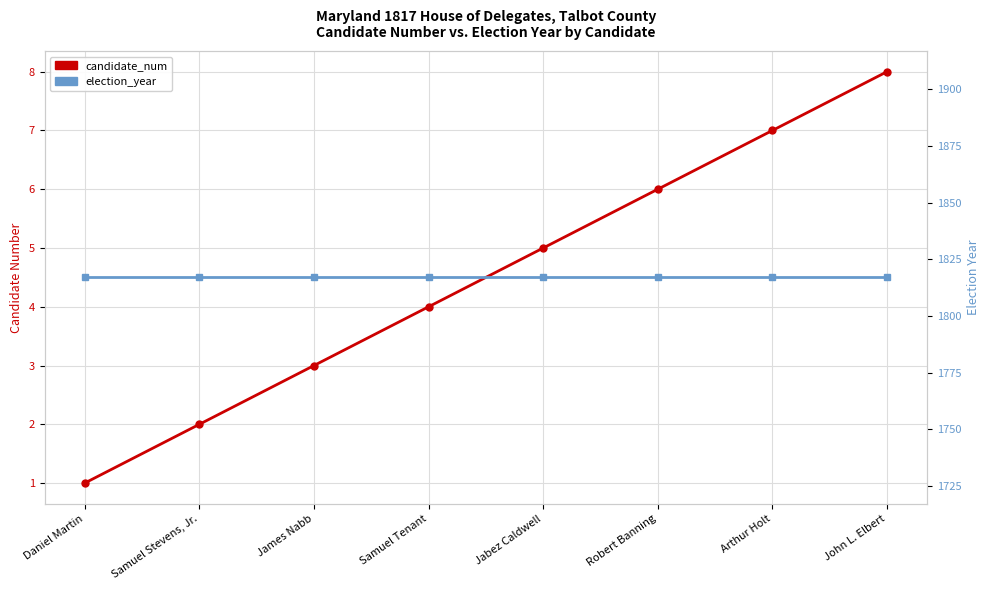

What is the greatest value displayed?

1817